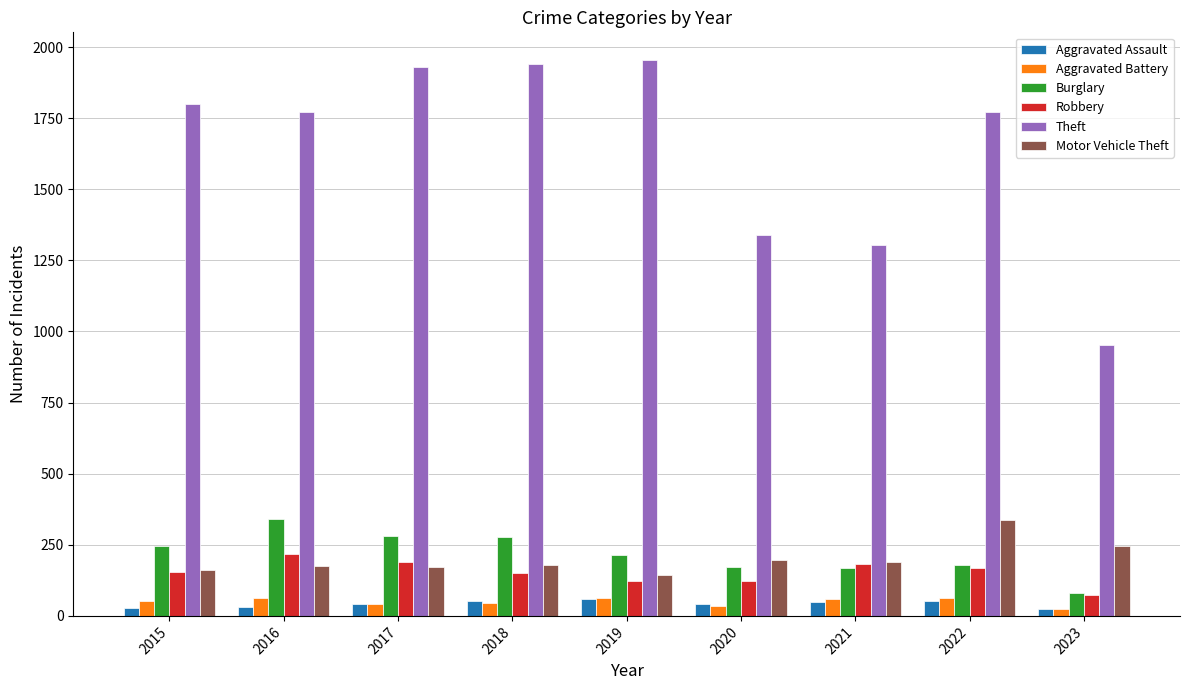

Which series changed the most between 2021 and 2023?

Theft